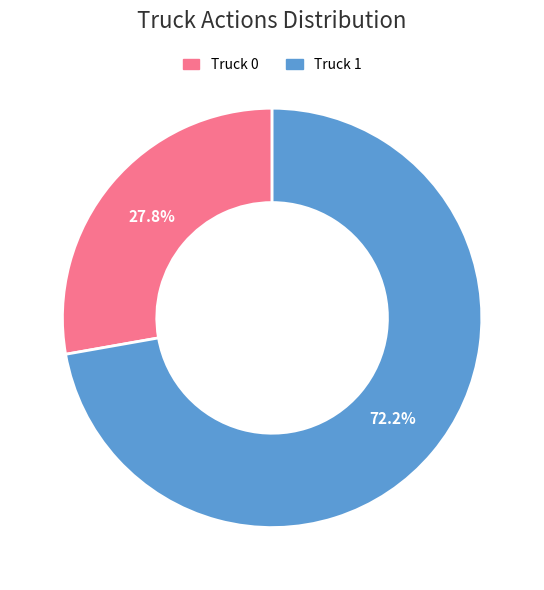

True or false: Truck 0 accounts for 28% of the total.

True